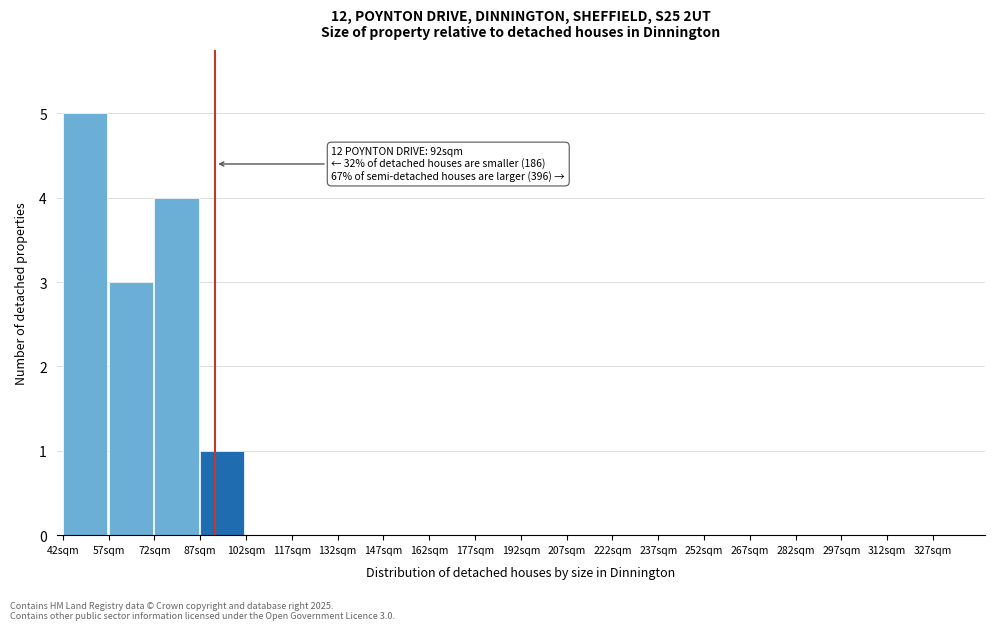

Over which range of the x-axis is the bar tallest?

42 to 57